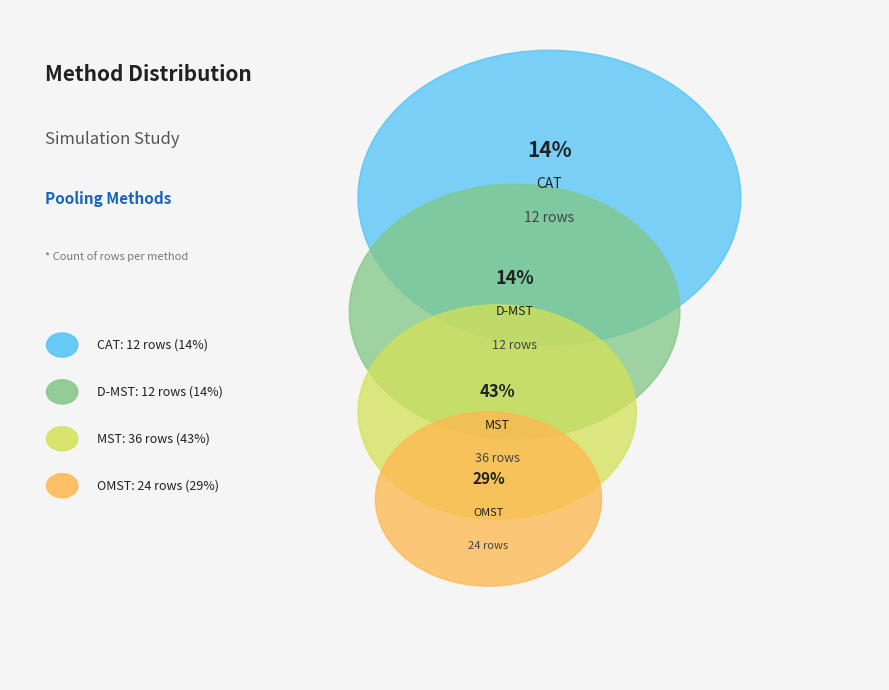

What is the change in value from D-MST to MST?

+24